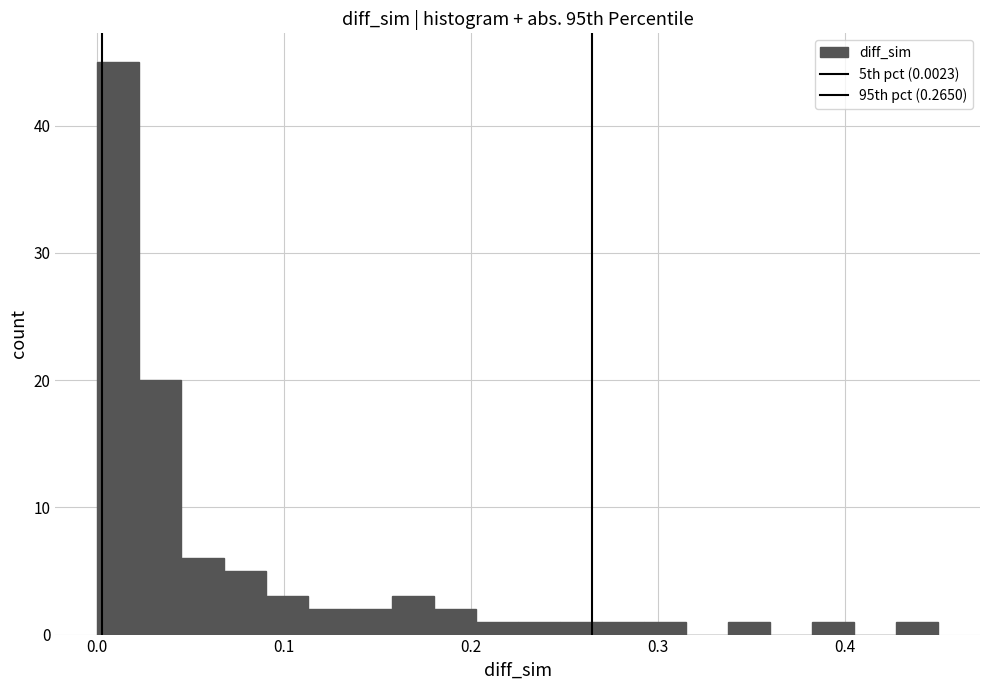

Around what value on the x-axis is the tallest bar? Give the approximate position of its centre, as read against the axis.

0.01